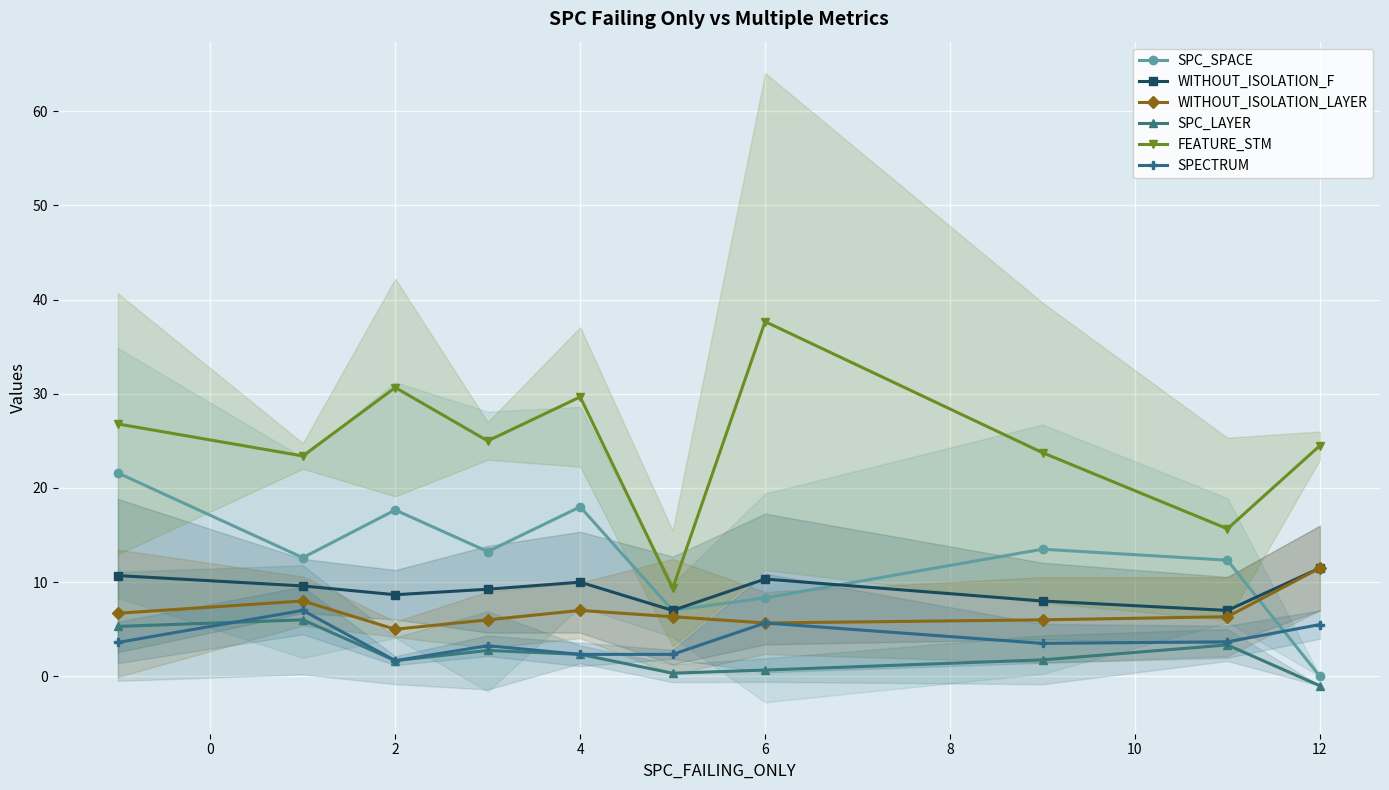

Which series has the largest total across all categories?

FEATURE_STM